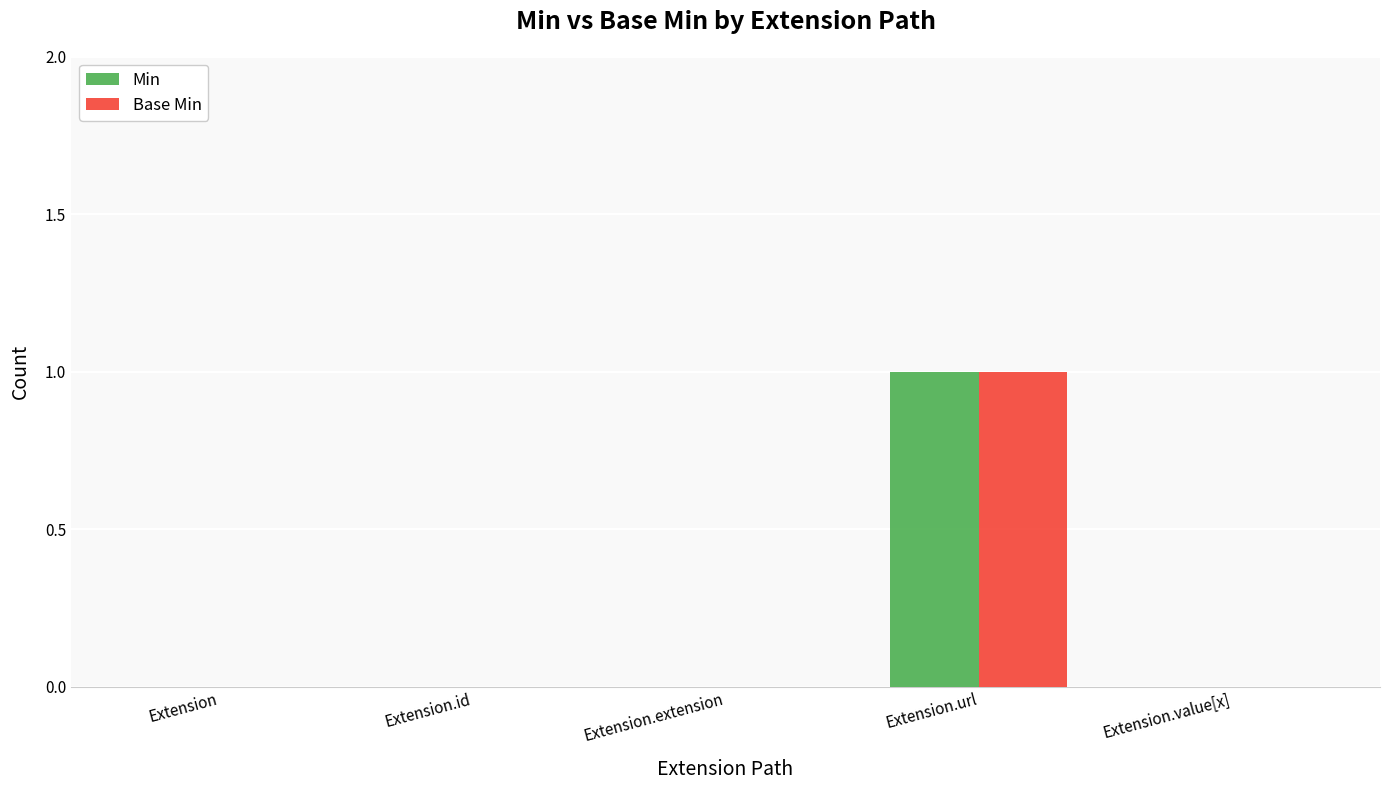

What is the maximum value for Base Min?

1